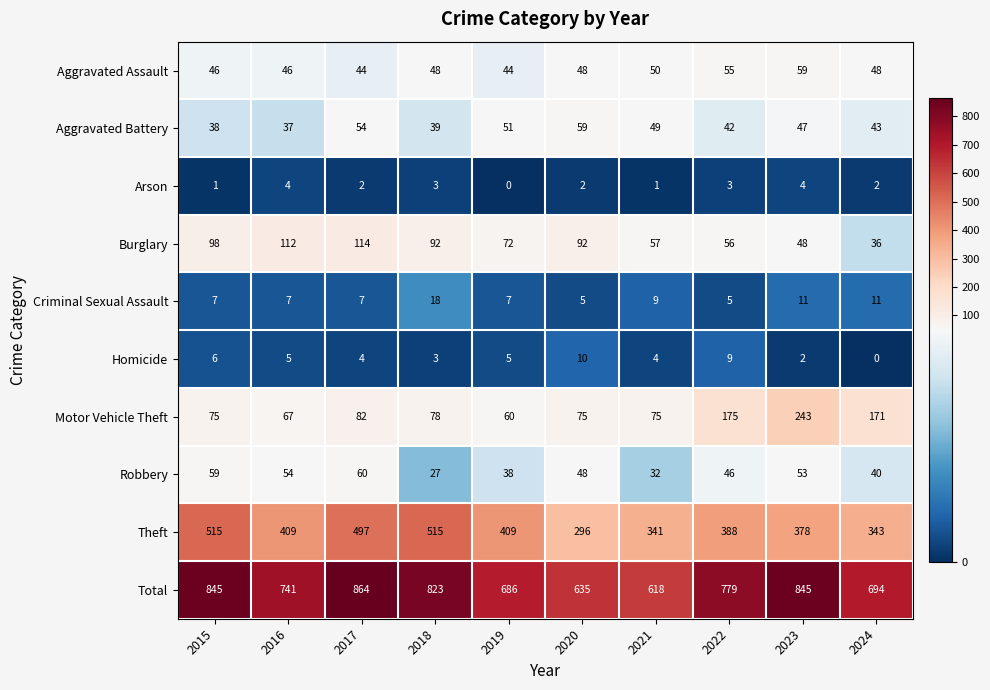

Which series has the largest range (max minus min)?

Total